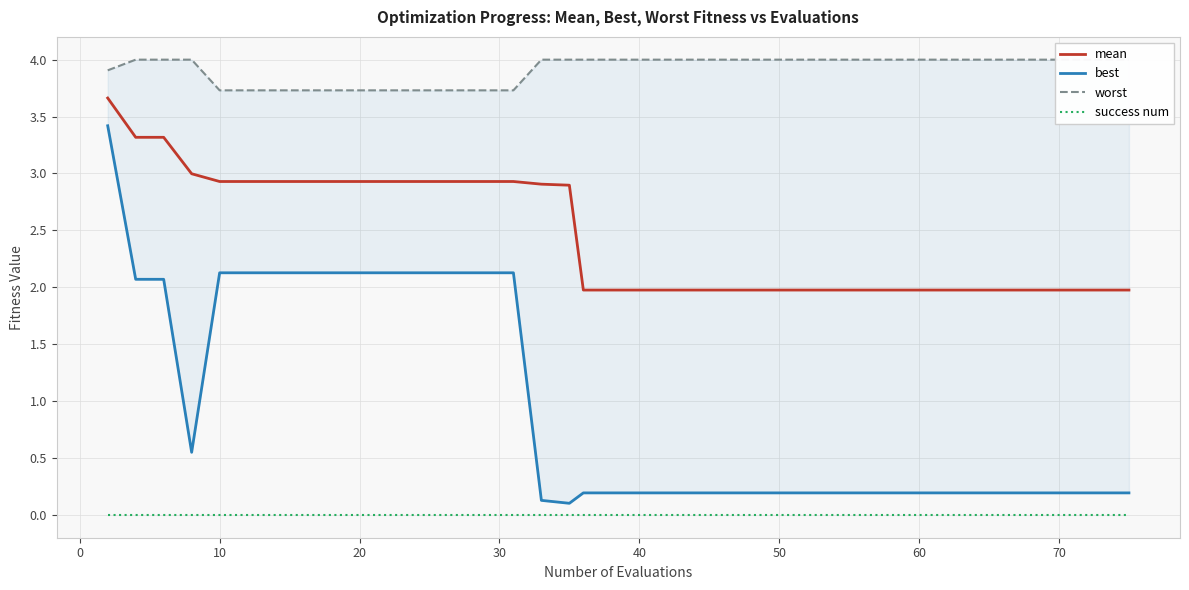

The mean series shows 2.9 at 10. True or false?

True